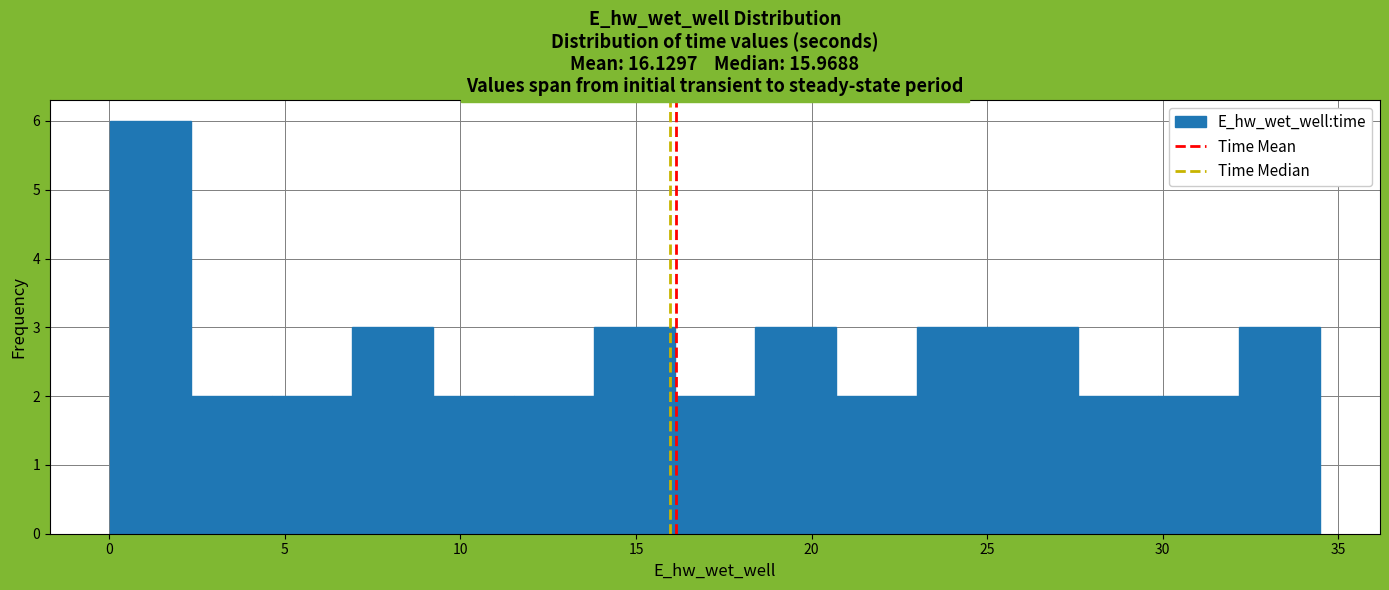

Reading left to right, transcribe this chart: for each bar, give the range it covers on the x-axis and its height. Neither the bar edges nor the heights are printed on the chart, so give them approximately, as read against the axes.

0.0 to 2.5: 6
2.5 to 4.5: 2
4.5 to 7.0: 2
7.0 to 9.0: 3
9.0 to 11.5: 2
11.5 to 14.0: 2
14.0 to 16.0: 3
16.0 to 18.5: 2
18.5 to 20.5: 3
20.5 to 23.0: 2
23.0 to 25.5: 3
25.5 to 27.5: 3
27.5 to 30.0: 2
30.0 to 32.0: 2
32.0 to 34.5: 3